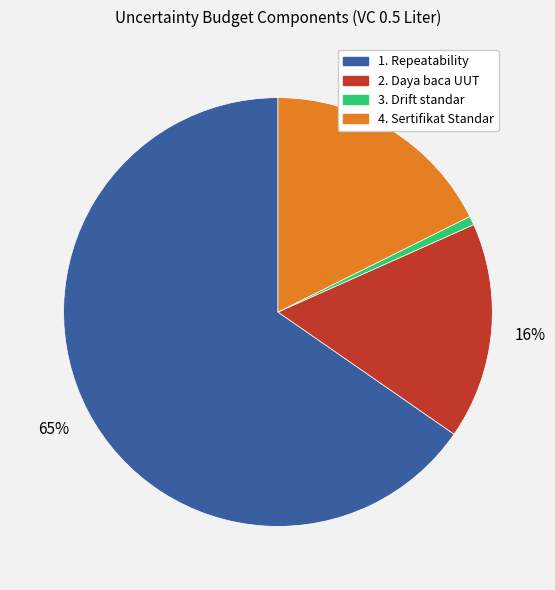

To the nearest percent, what is the combined percentage of 3. Drift standar and 1. Repeatability?

66%